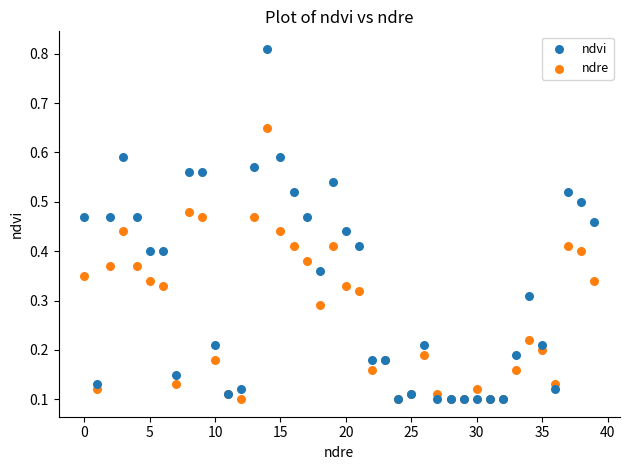

Which series reaches the maximum Y coordinate?

ndvi